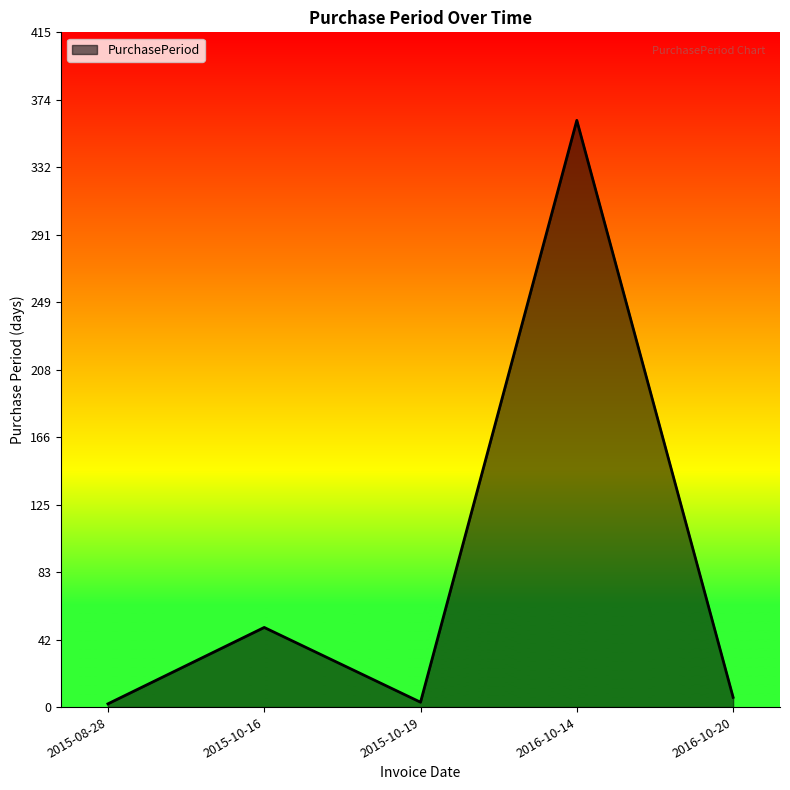

Where does the data first go above 6?

2015-10-16